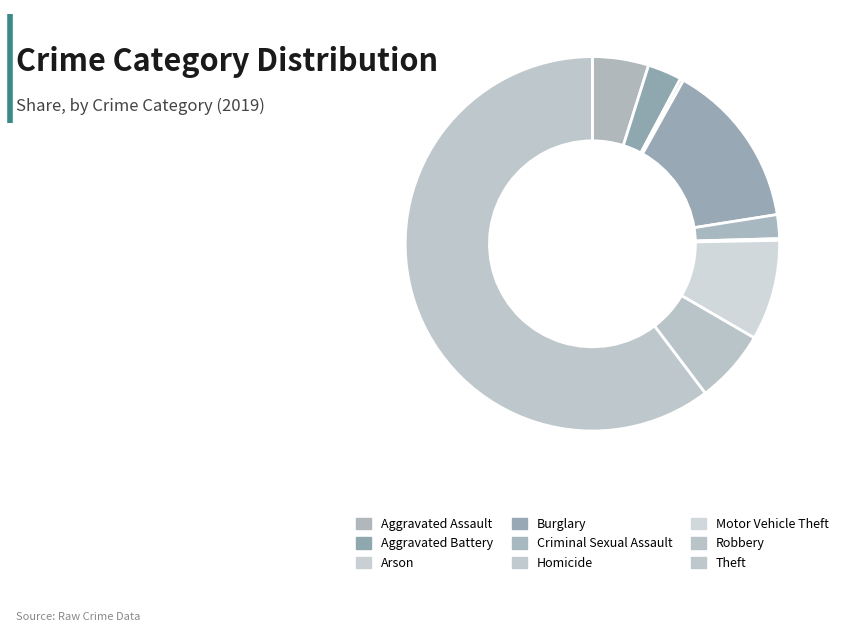

To the nearest percent, what is the combined percentage of Motor Vehicle Theft and Aggravated Assault?

14%